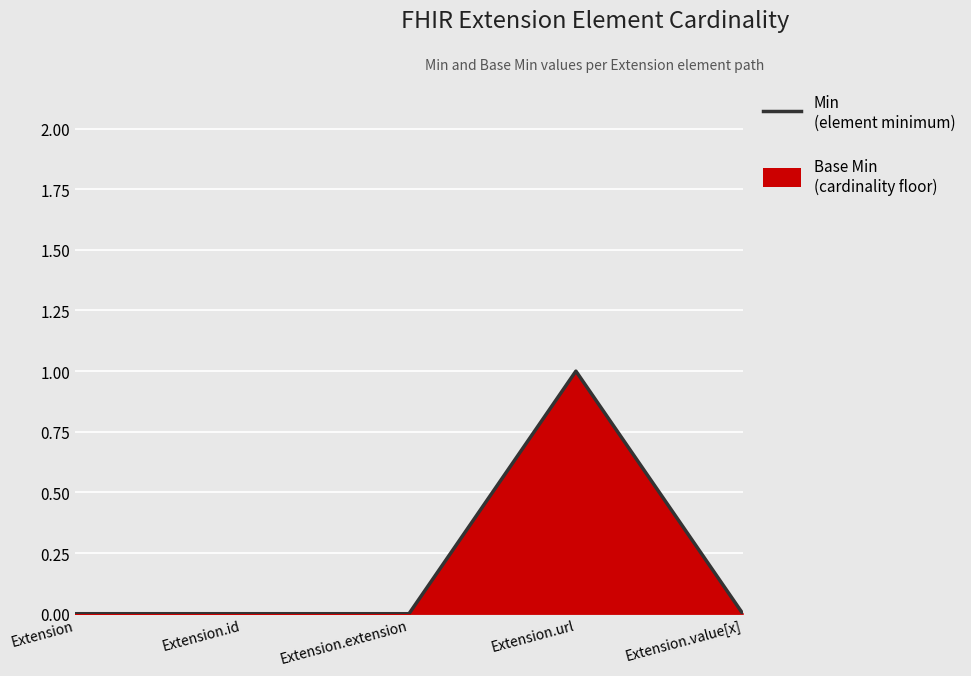

How many lines are shown in the chart?

1